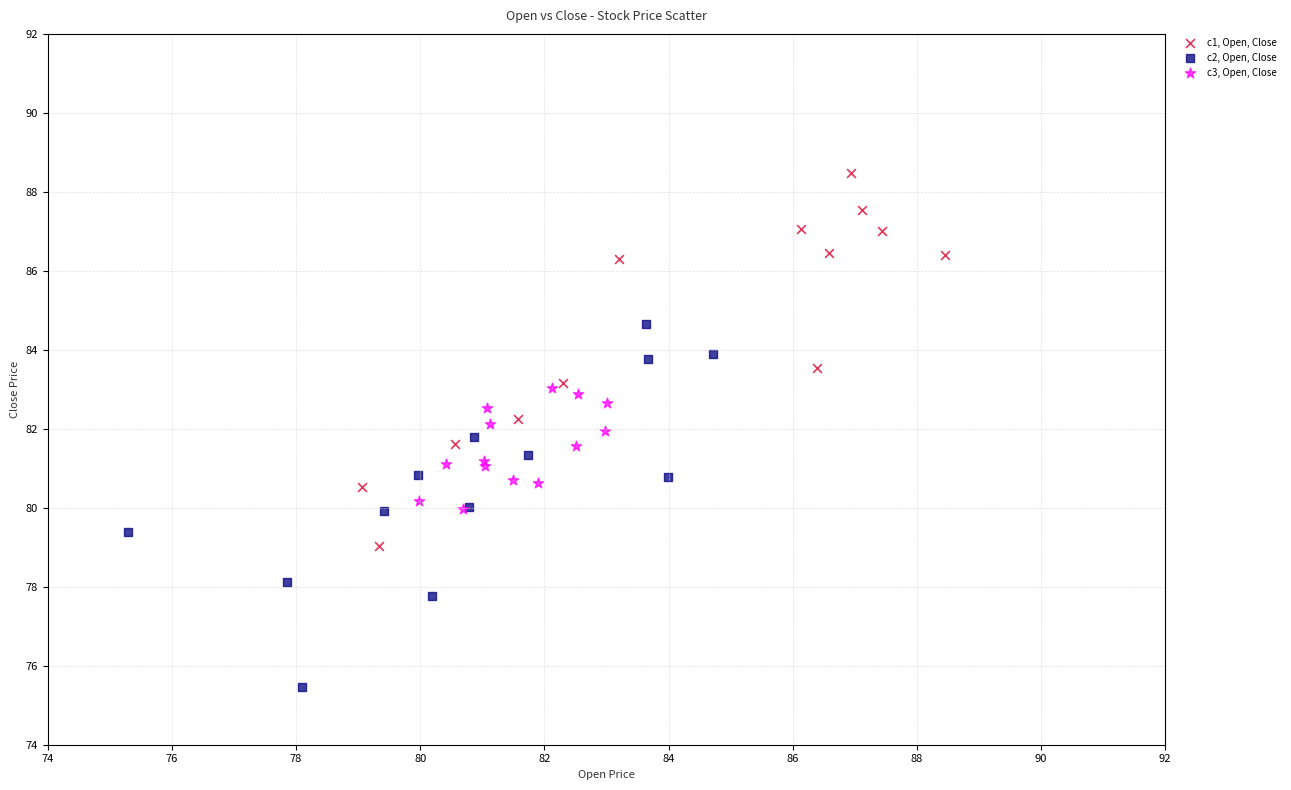

Which series contains the highest Y value?

c1, Open, Close